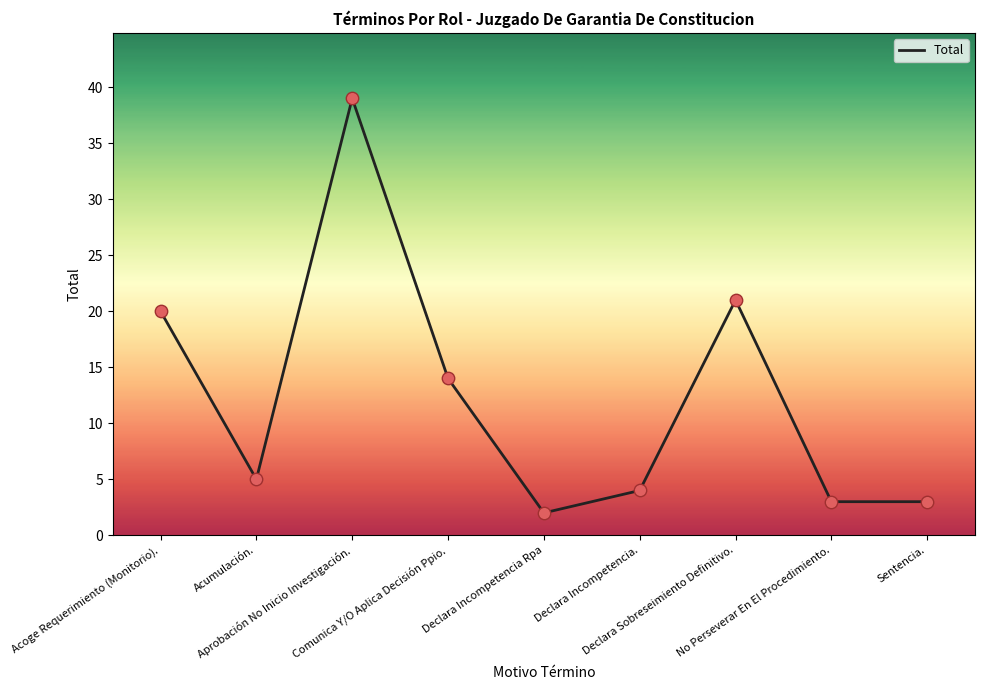

Between Declara Incompetencia Rpa and Acumulación., which is larger?

Acumulación.